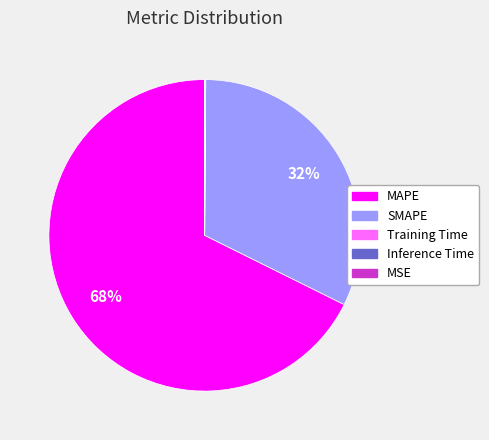

Is the sum of SMAPE and MAPE greater than half?

Yes